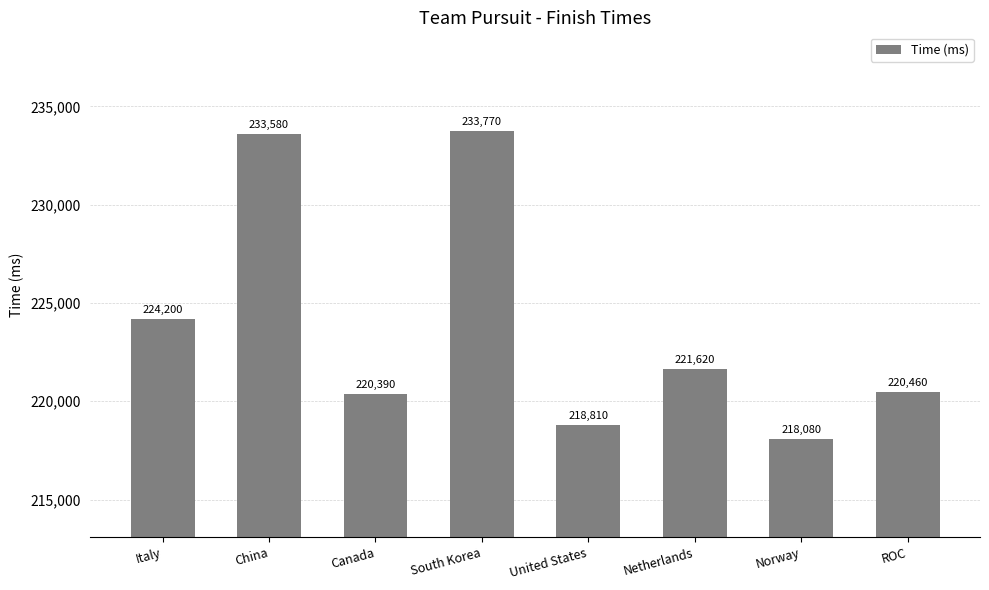

What is the difference between the maximum and second lowest values?

14960